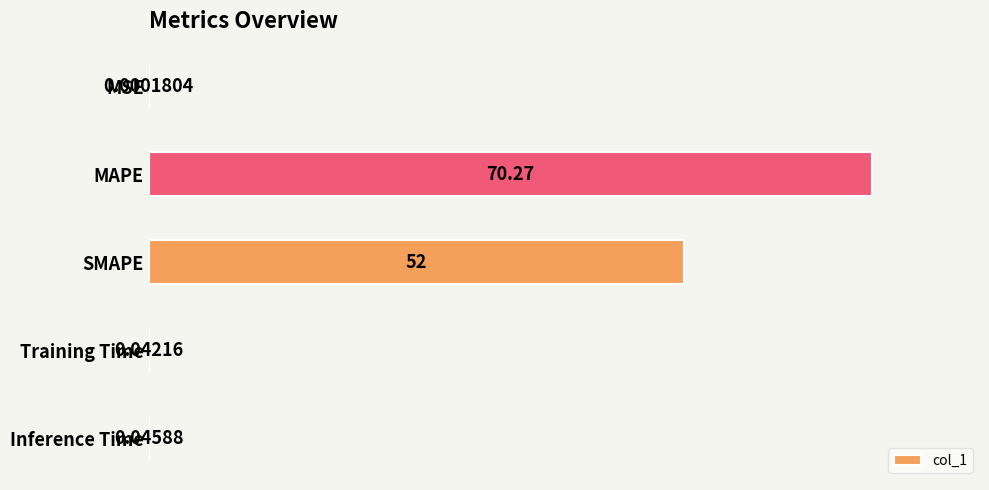

Which label corresponds to the largest value in the chart?

MAPE